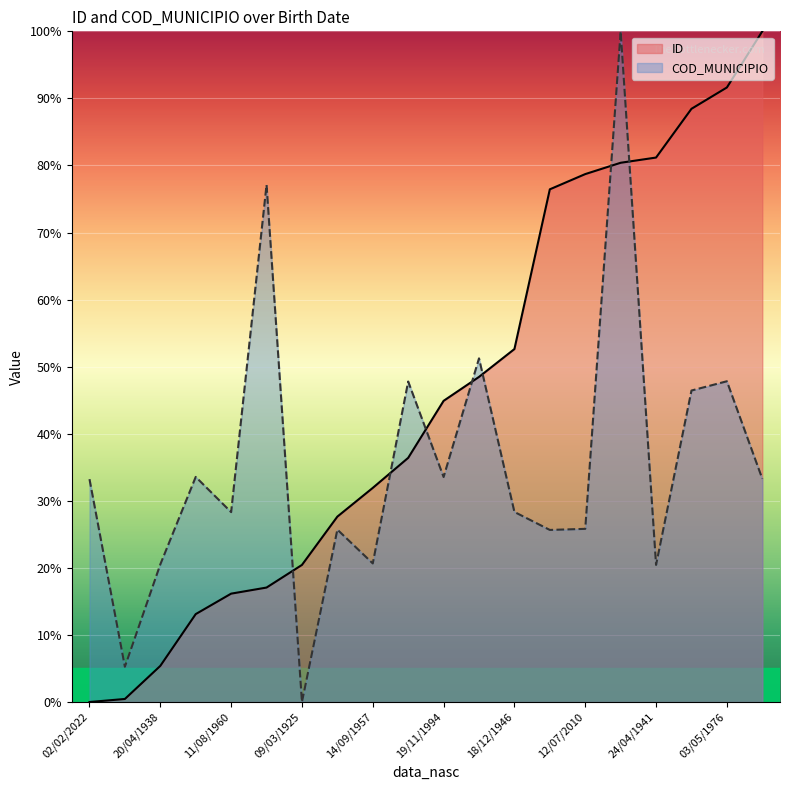

How many intersections are there between COD_MUNICIPIO and ID?

7